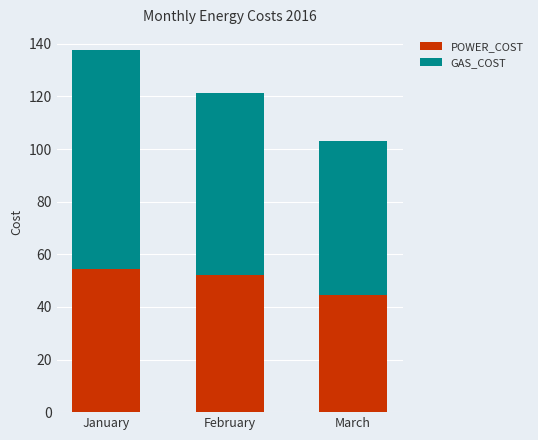

The value of POWER_COST at March is 58.3. True or false?

False